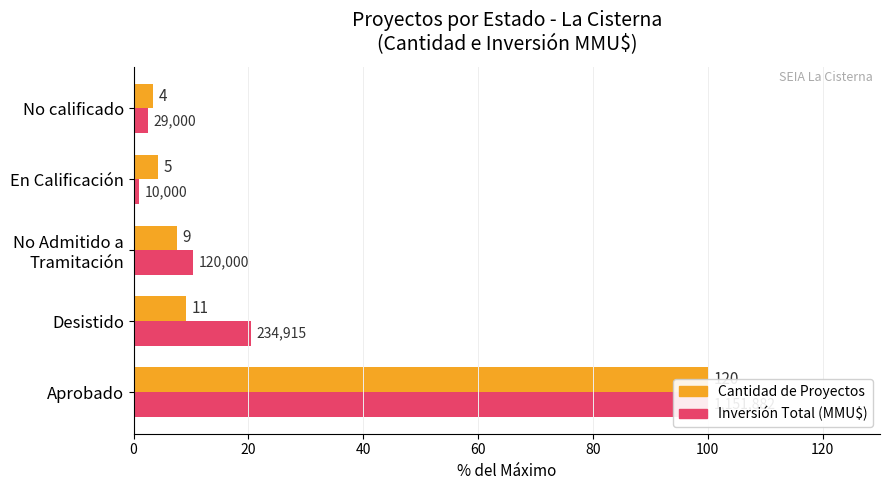

How many bars are there in each group?

2